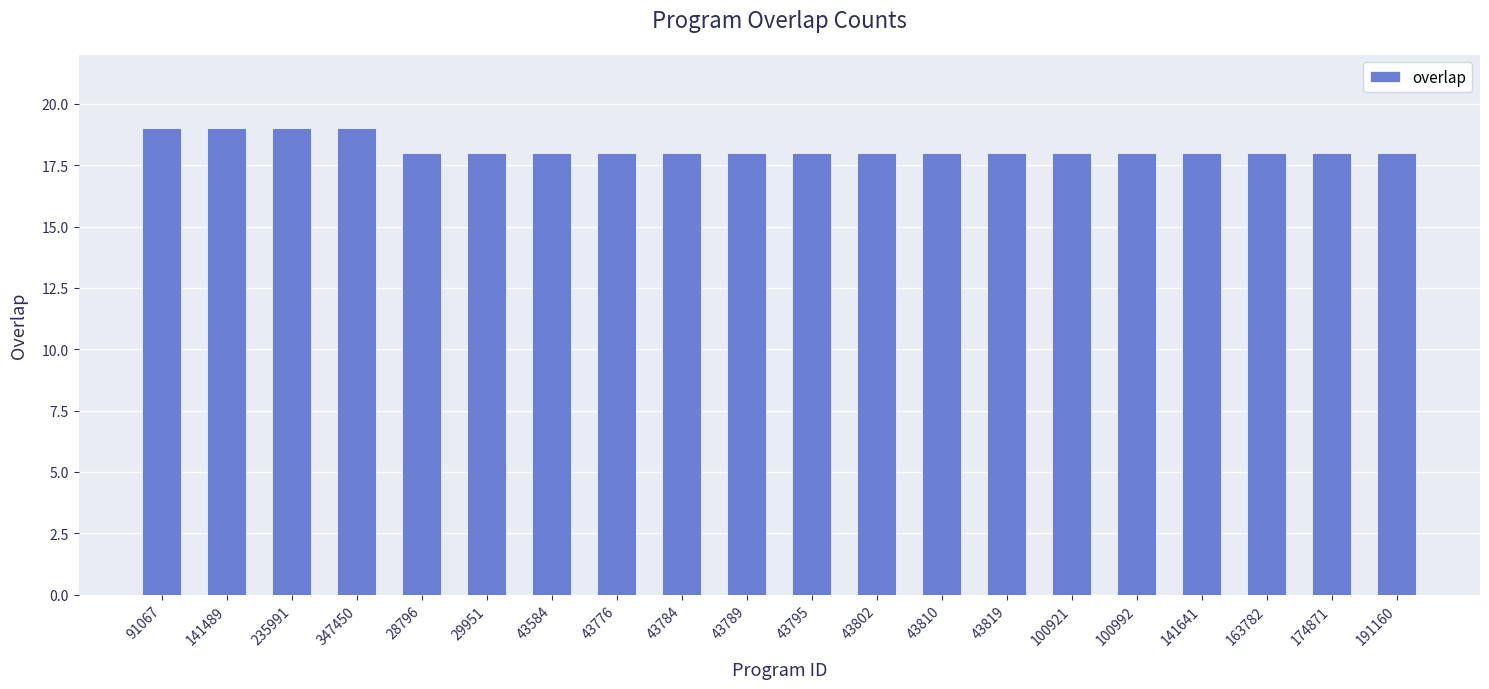

What is the label of the 2nd bar from the left?

141489